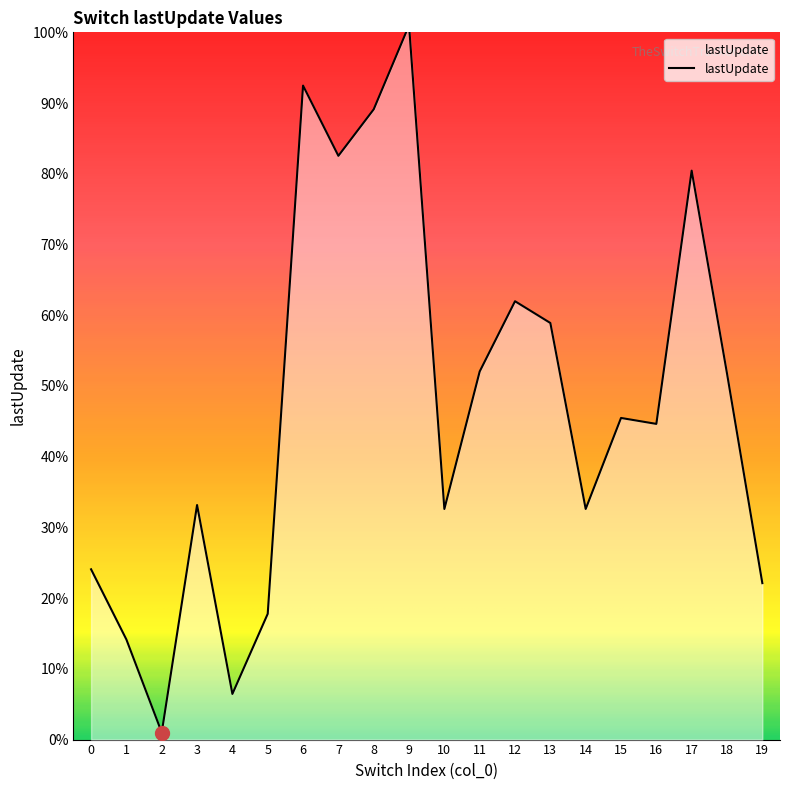

Which category has the highest value across all series?

9